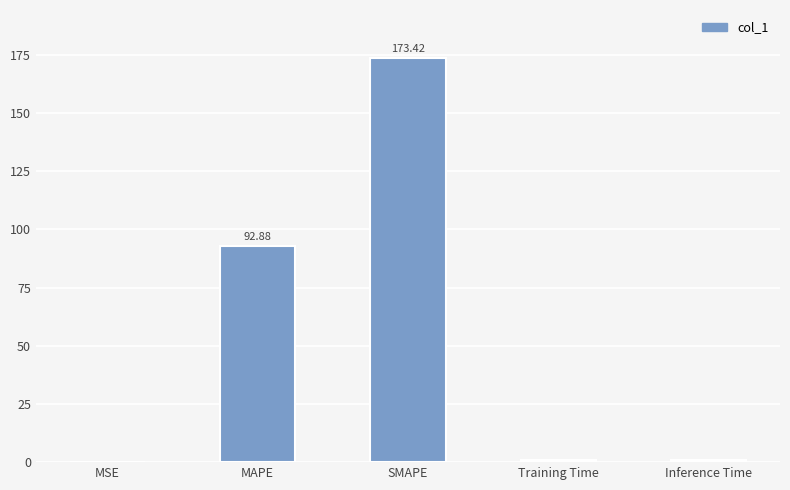

What is the change in value from MAPE to SMAPE?

+80.5